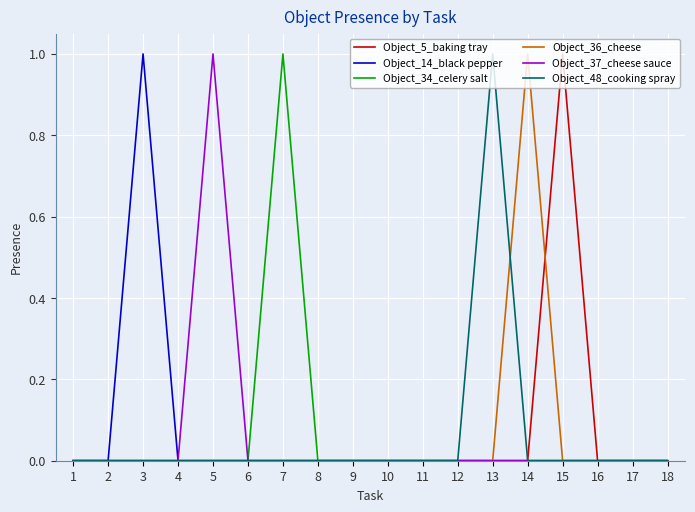

What is the highest value of the Object_5_baking tray series?

1